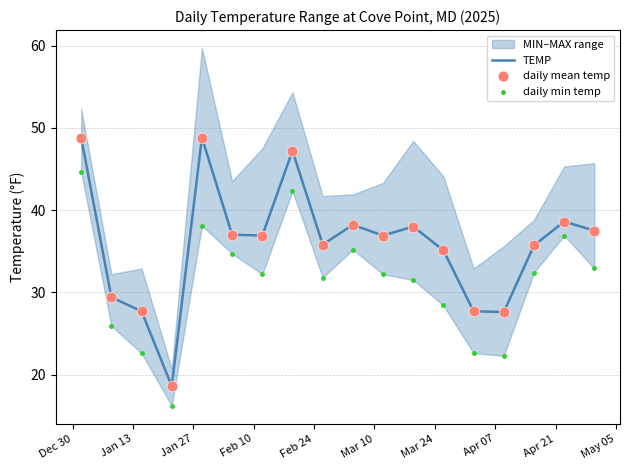

Which series contains the lowest Y value?

daily min temp